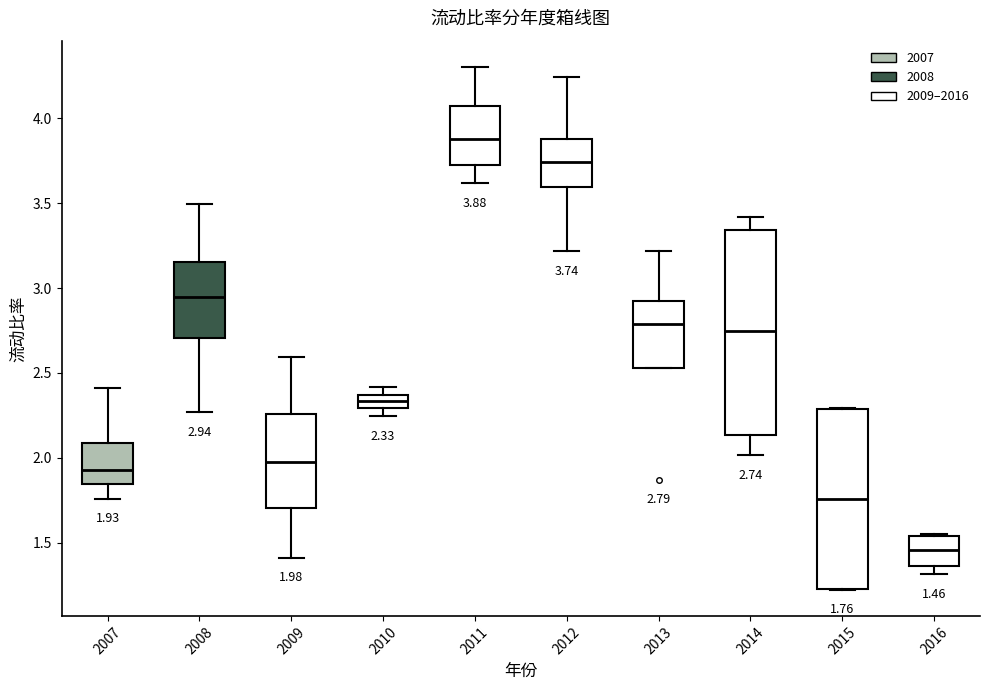

Which box's median line is the highest?

2011